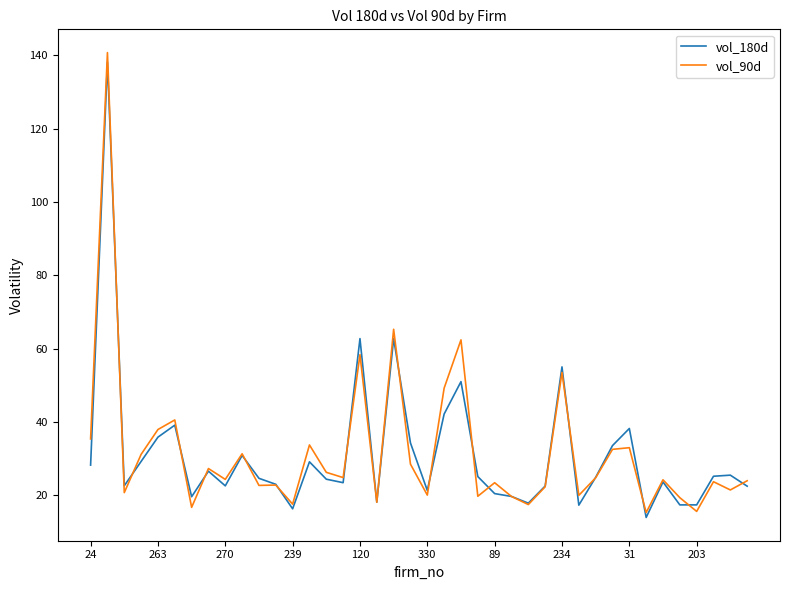

Which series has the largest range (max minus min)?

vol_90d